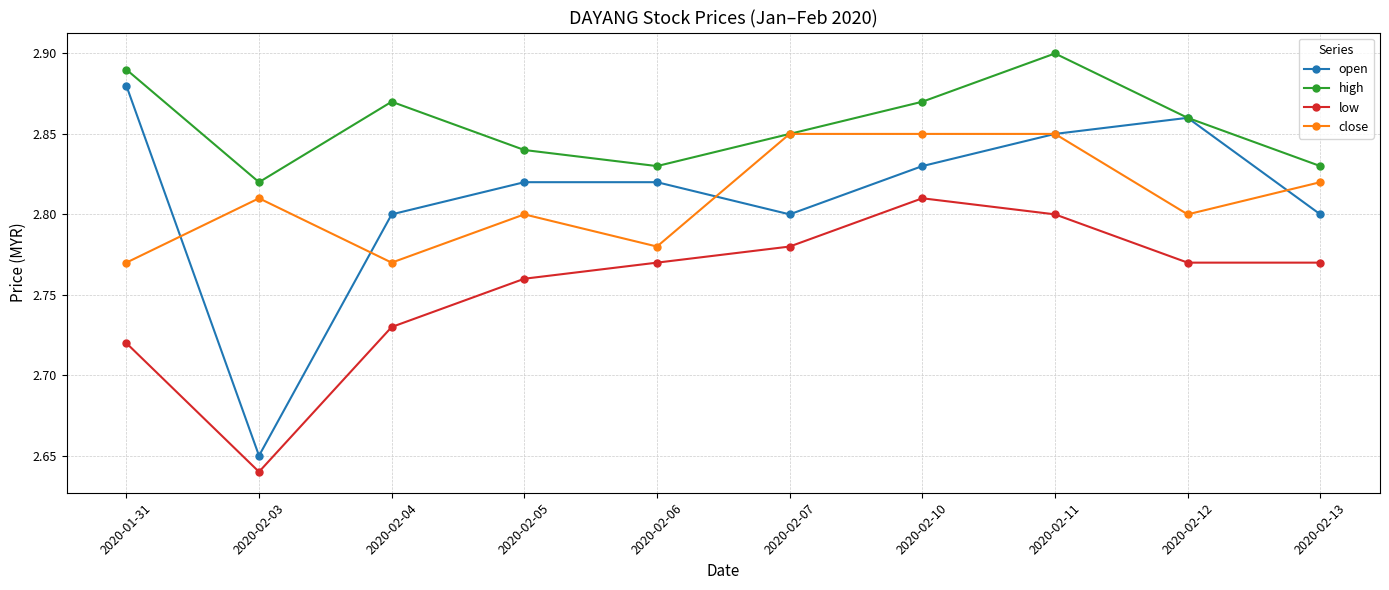

What is the label of the 7th point from the right?

2020-02-05